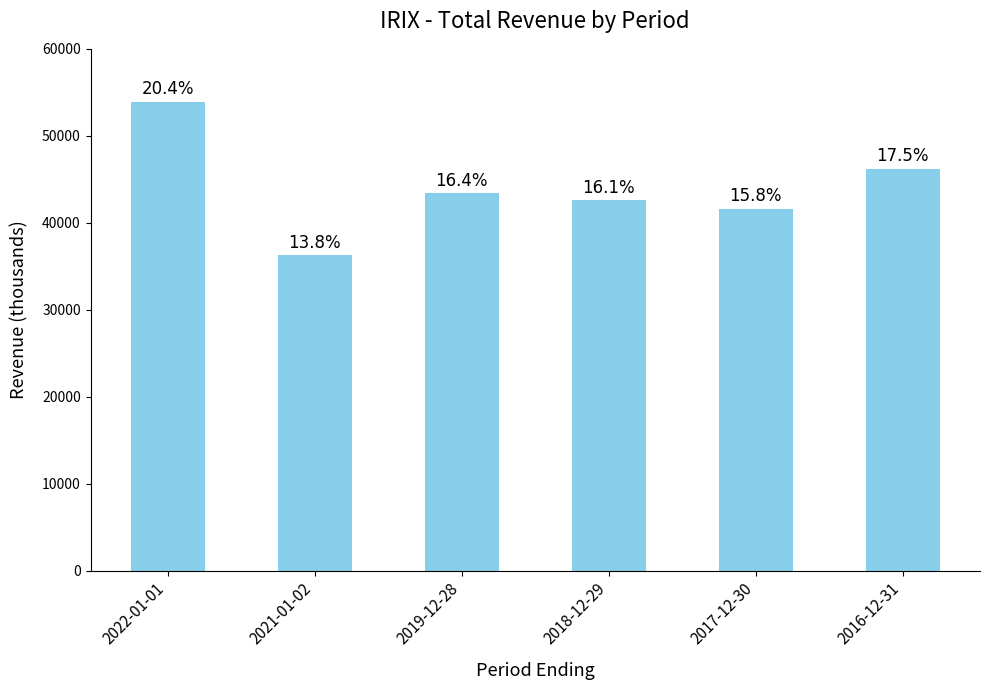

Rank the categories by value from highest to lowest.

2022-01-01, 2016-12-31, 2019-12-28, 2018-12-29, 2017-12-30, 2021-01-02